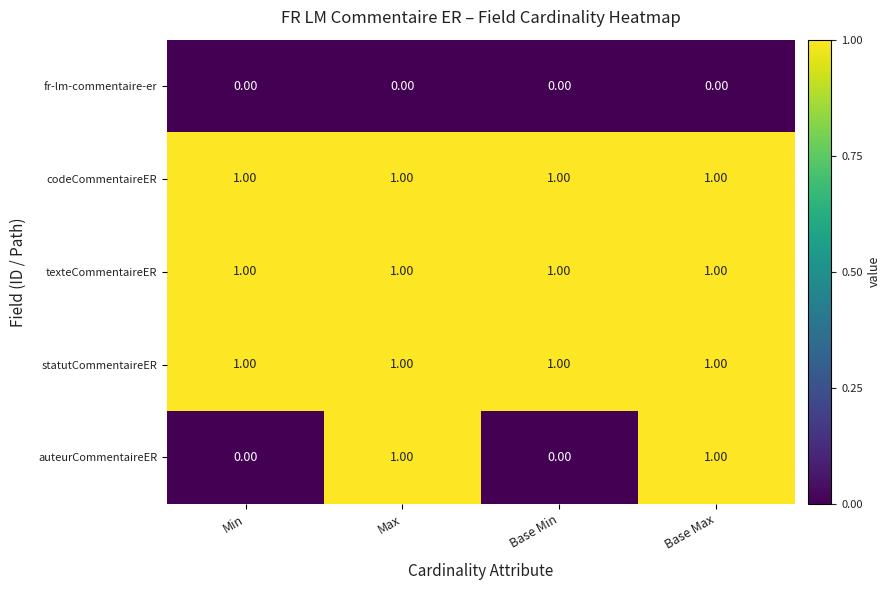

Between Base Min and Base Max, which series saw the biggest shift?

auteurCommentaireER